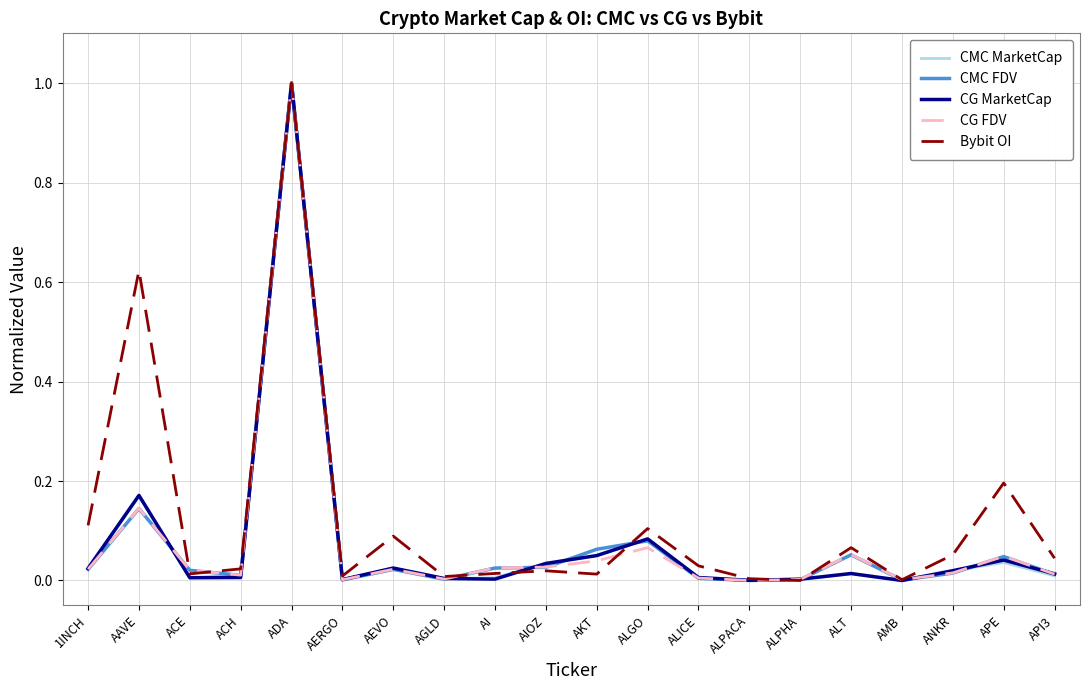

At which category is the sum across all series the highest?

ADA